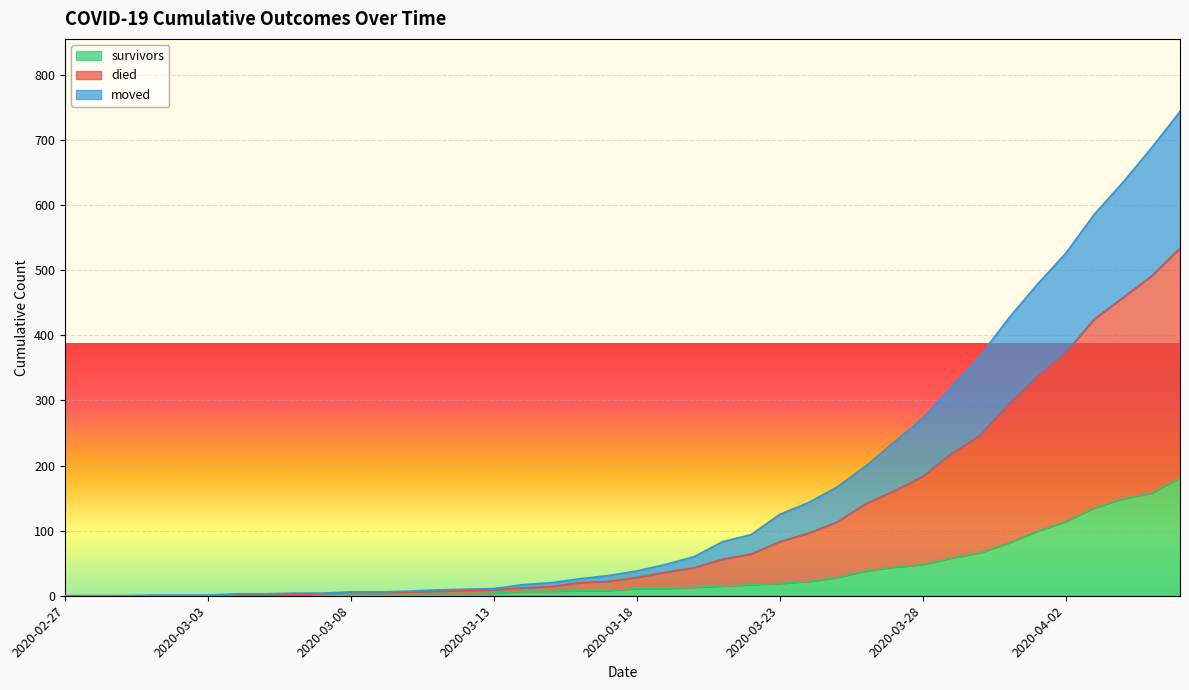

What is the highest value of the survivors series?

181